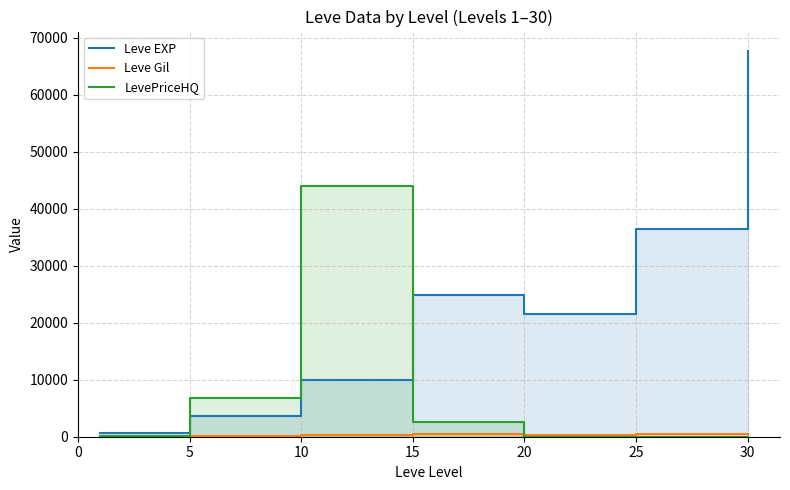

What is the difference between the highest and lowest values at 15?

24261.0